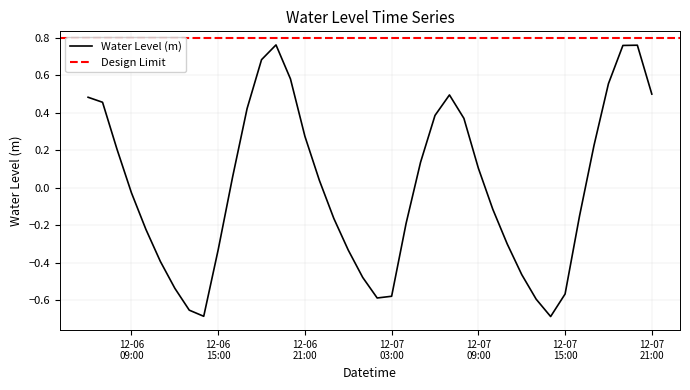

The value at 2022-12-06 23:00:00 is -0.1. True or false?

False